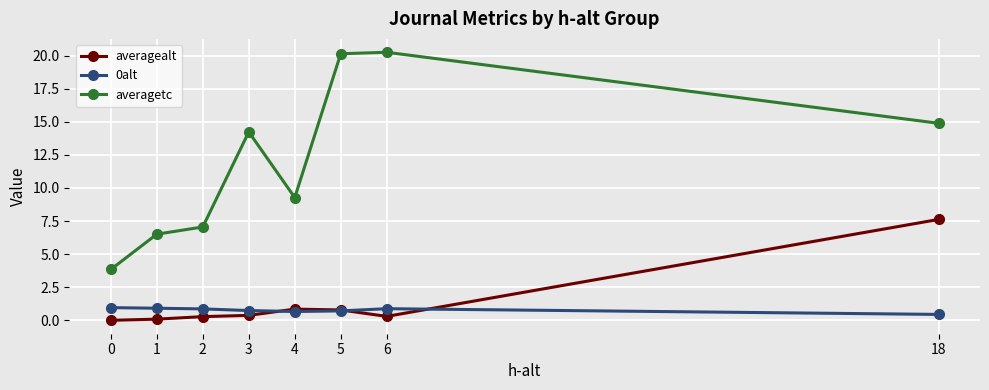

What is the sum of all 0alt values?

6.2